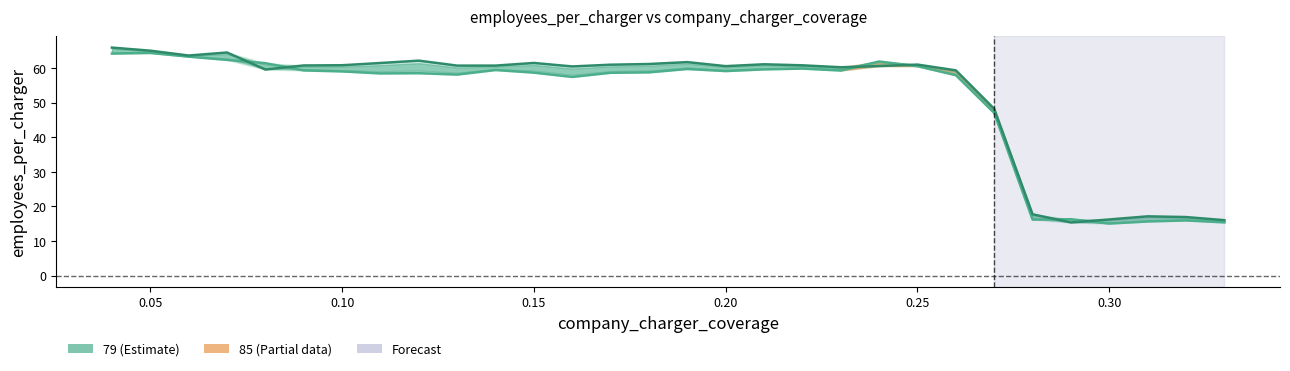

What is the value of the 85 point at the 9th from the left?

62.1